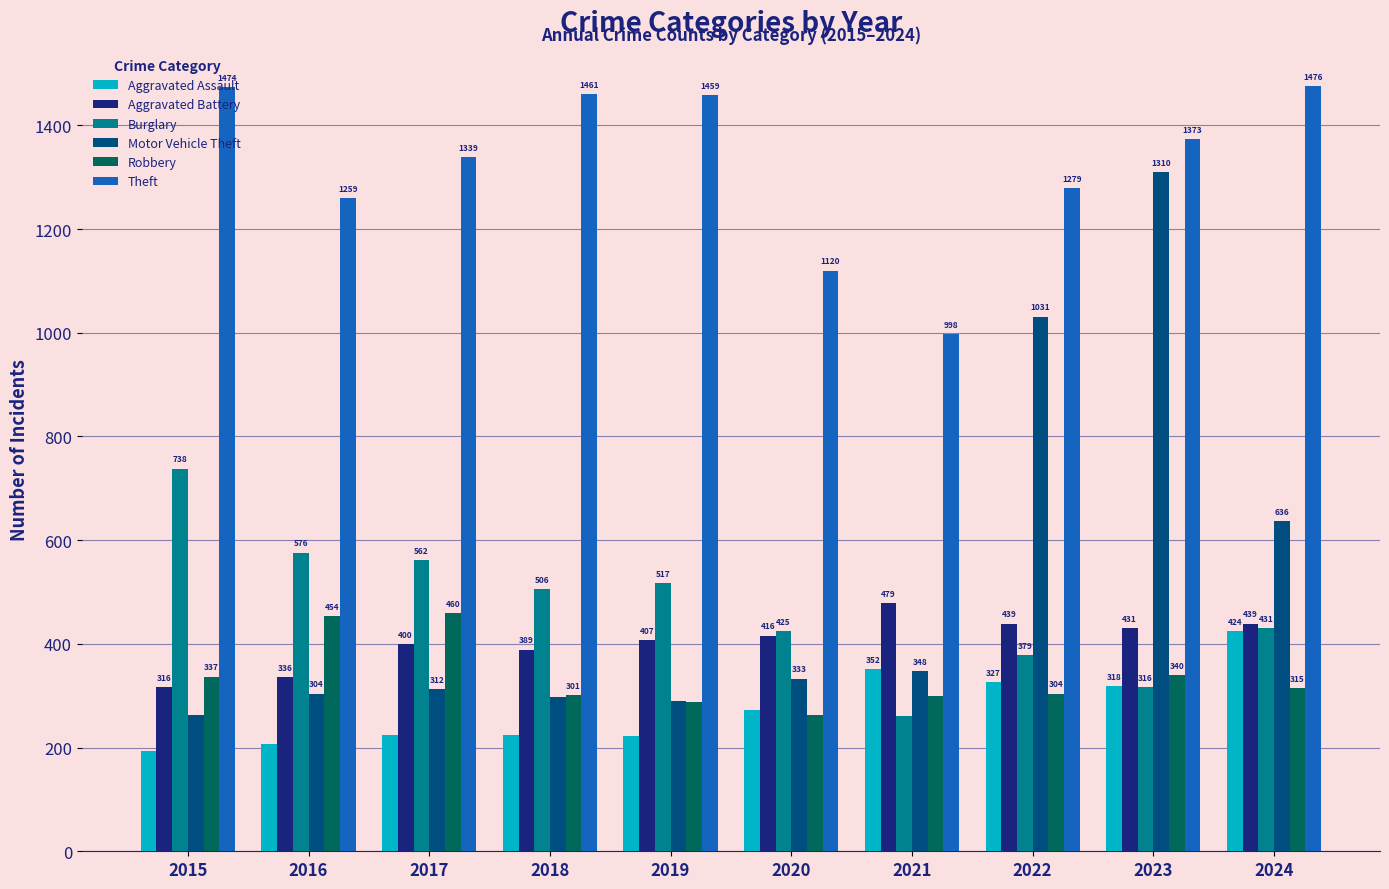

Reading left to right, transcribe all the data shown in this chart.

Aggravated Assault: 2015=194	2016=206	2017=225	2018=225	2019=223	2020=273	2021=352	2022=327	2023=318	2024=424
Aggravated Battery: 2015=316	2016=336	2017=400	2018=389	2019=407	2020=416	2021=479	2022=439	2023=431	2024=439
Burglary: 2015=738	2016=576	2017=562	2018=506	2019=517	2020=425	2021=261	2022=379	2023=316	2024=431
Motor Vehicle Theft: 2015=263	2016=304	2017=312	2018=298	2019=290	2020=333	2021=348	2022=1031	2023=1310	2024=636
Robbery: 2015=337	2016=454	2017=460	2018=301	2019=287	2020=263	2021=300	2022=304	2023=340	2024=315
Theft: 2015=1474	2016=1259	2017=1339	2018=1461	2019=1459	2020=1120	2021=998	2022=1279	2023=1373	2024=1476